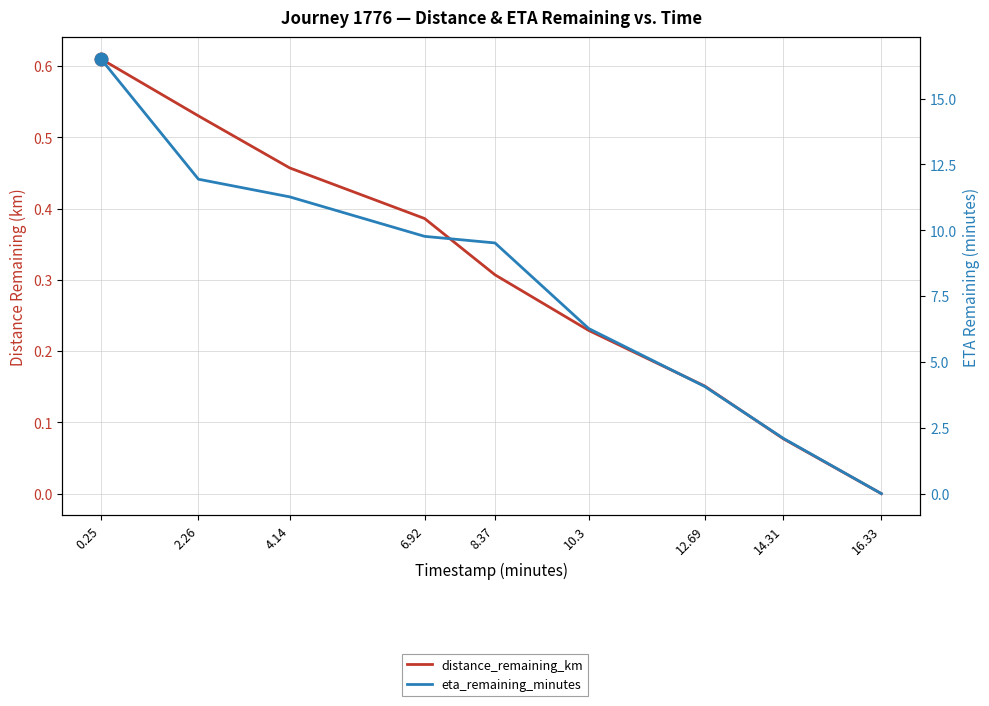

True or false: eta_remaining_minutes and distance_remaining_km cross at least once.

False